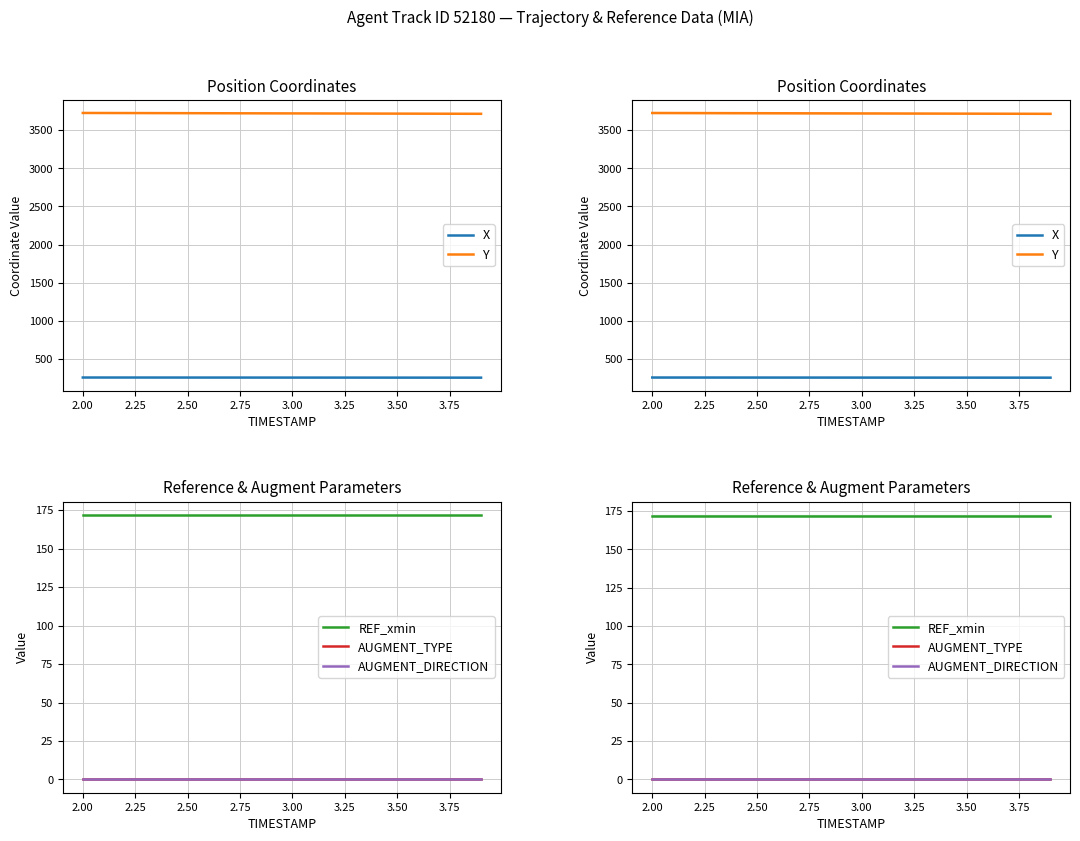

True or false: AUGMENT_TYPE has a value of 0.0 at 2.00.

True